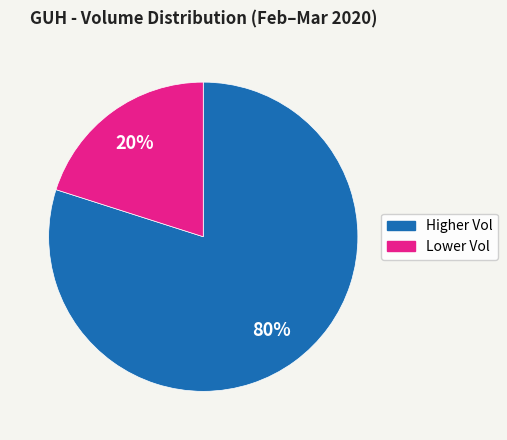

Does any single category account for the majority?

Yes